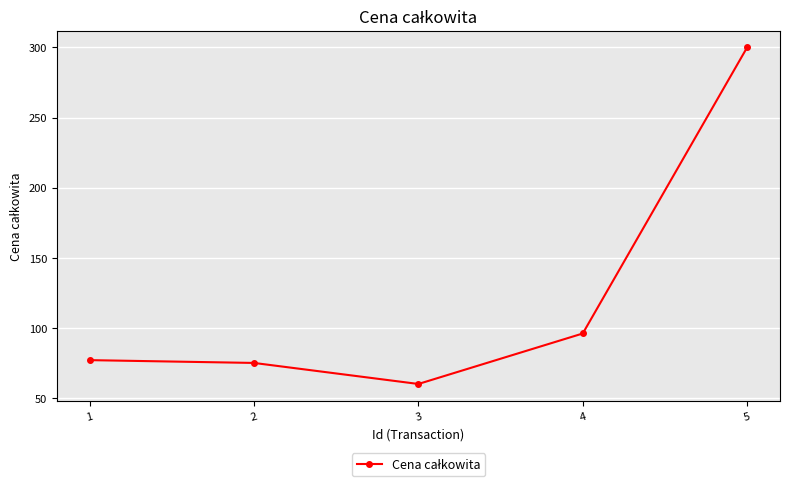

True or false: the data has more than 1 interior local peaks.

False